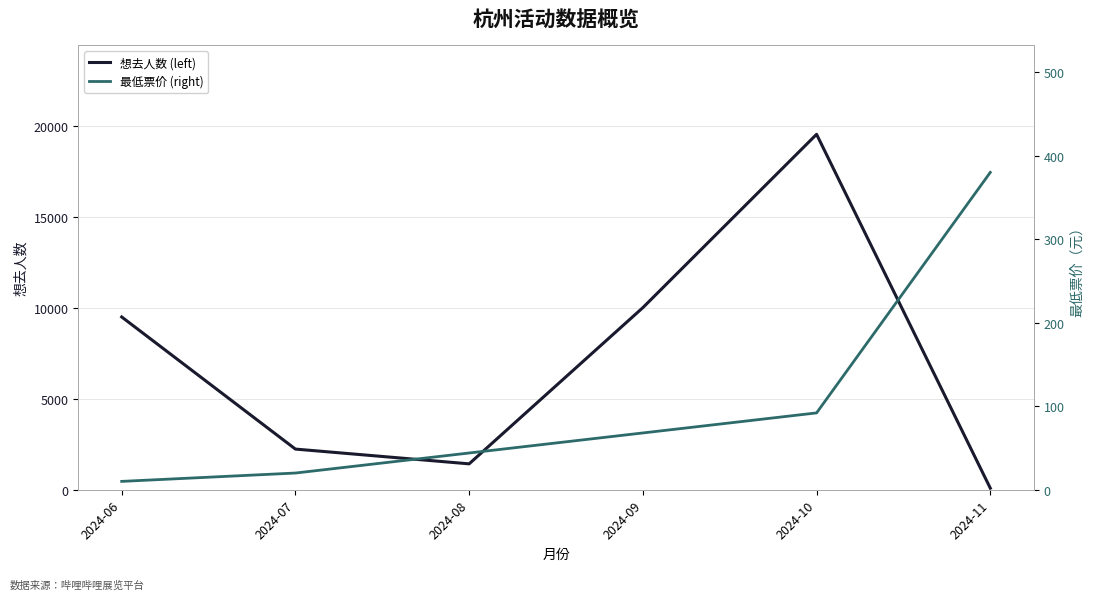

How many intersections are there between 想去人数 (left) and 最低票价 (right)?

1